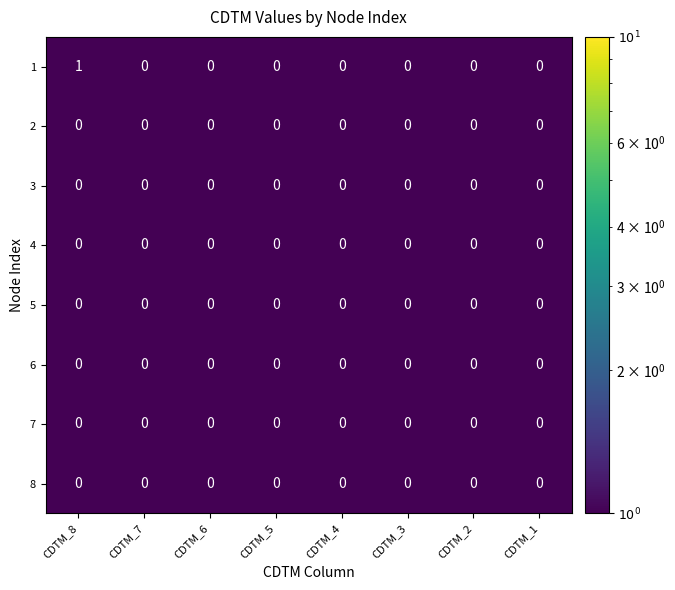

At which category is the sum across all series the highest?

CDTM_8